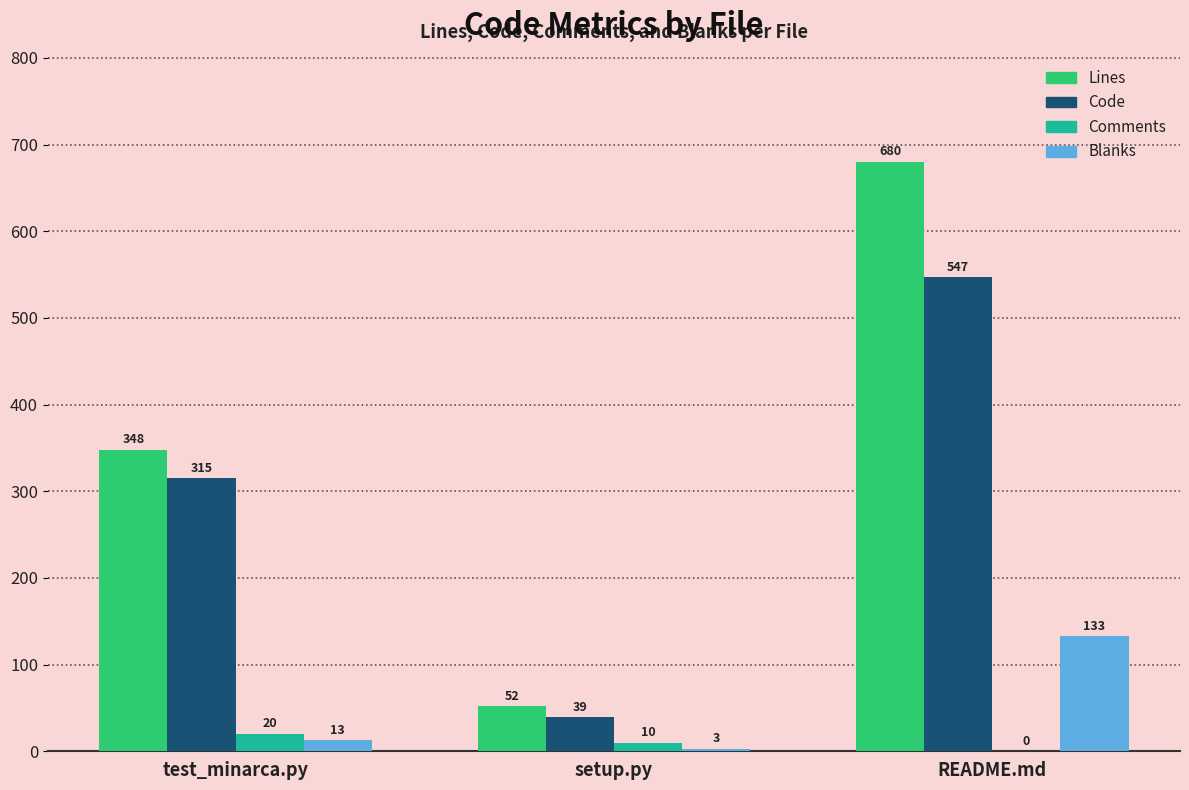

Which series has the widest spread of values?

Lines